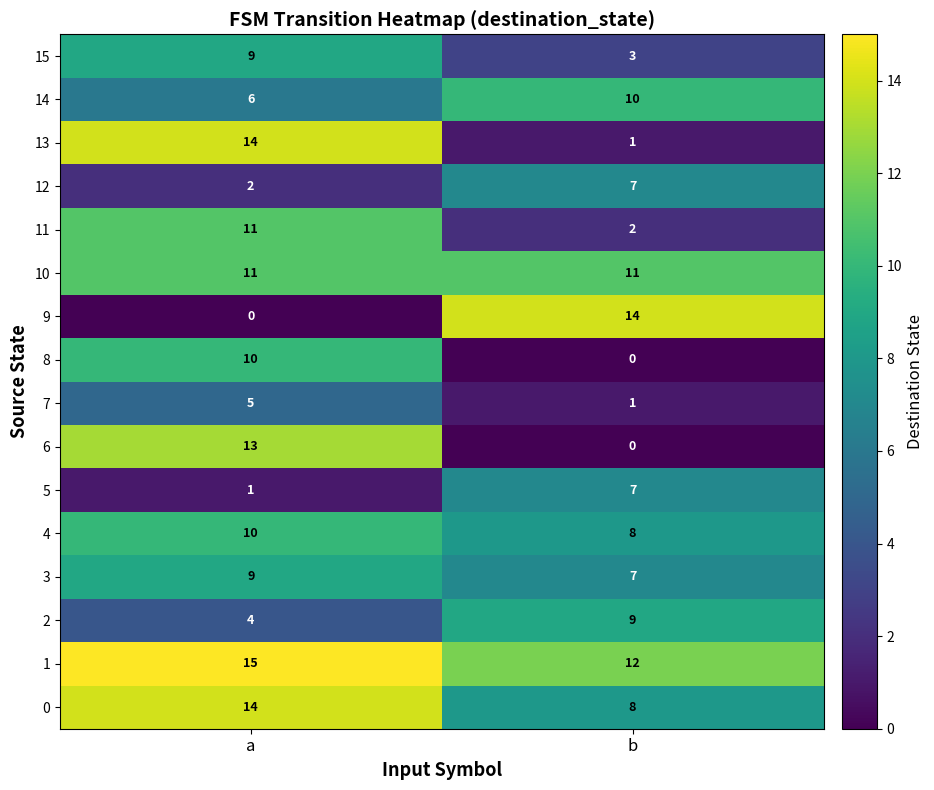

The 10 series shows 7 at a. True or false?

False